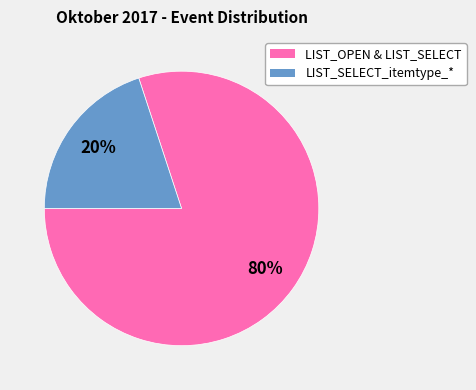

Is there a majority slice in this chart?

Yes